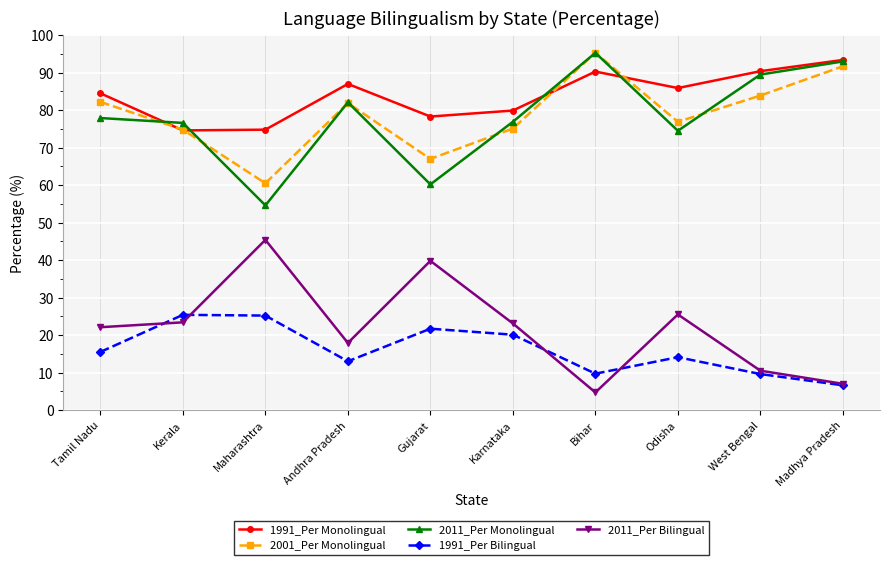

Where is 1991_Per Monolingual nearest to the value 84?

Tamil Nadu